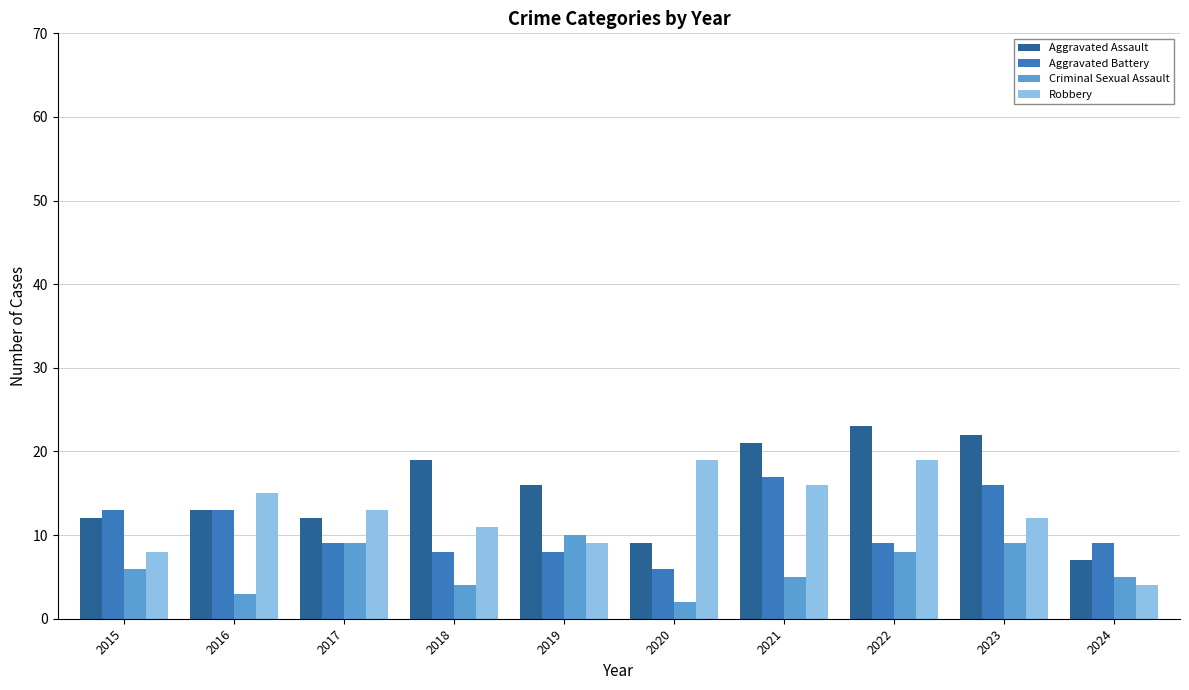

How many data points does each series have?

10